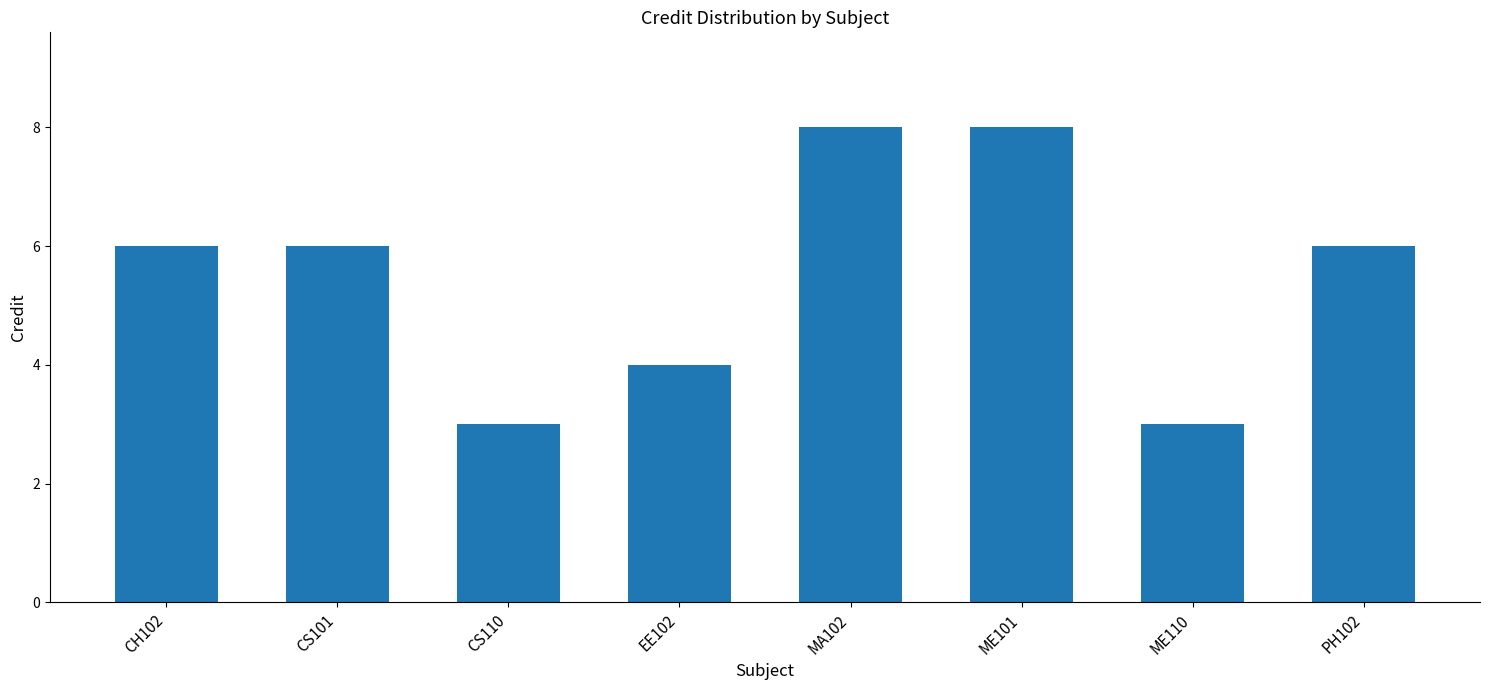

Approximately how many times larger is the value at CS101 compared to EE102?

1.5